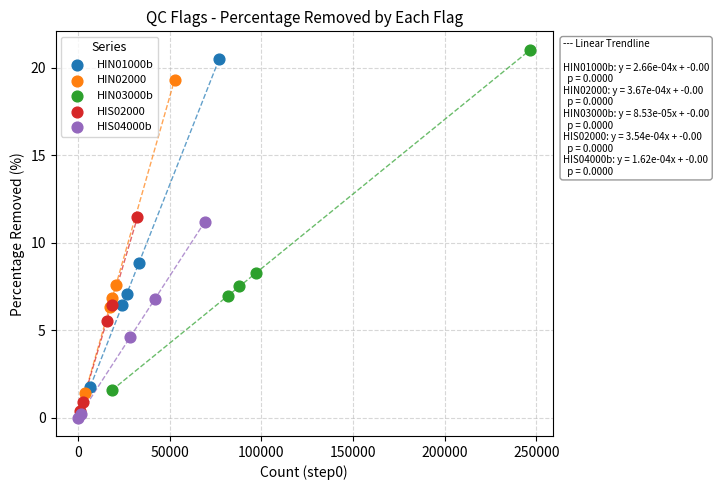

Which series has the widest spread of Y values?

HIN03000b